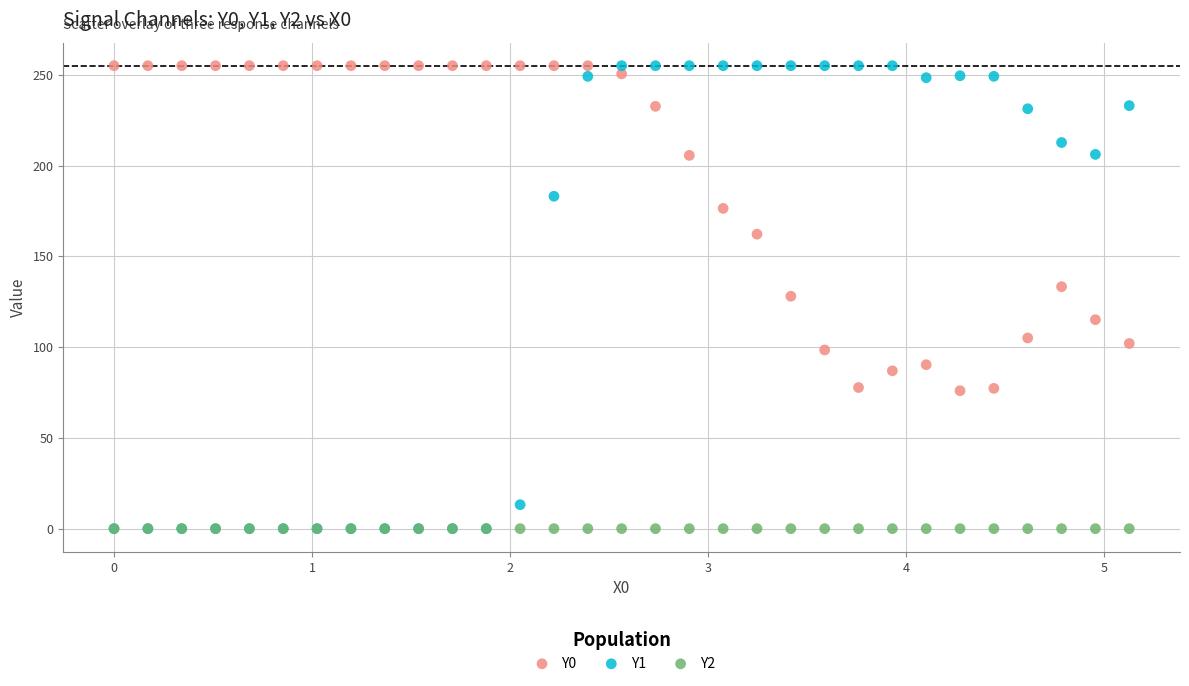

What are all the series names shown in the legend?

Y0, Y1, Y2